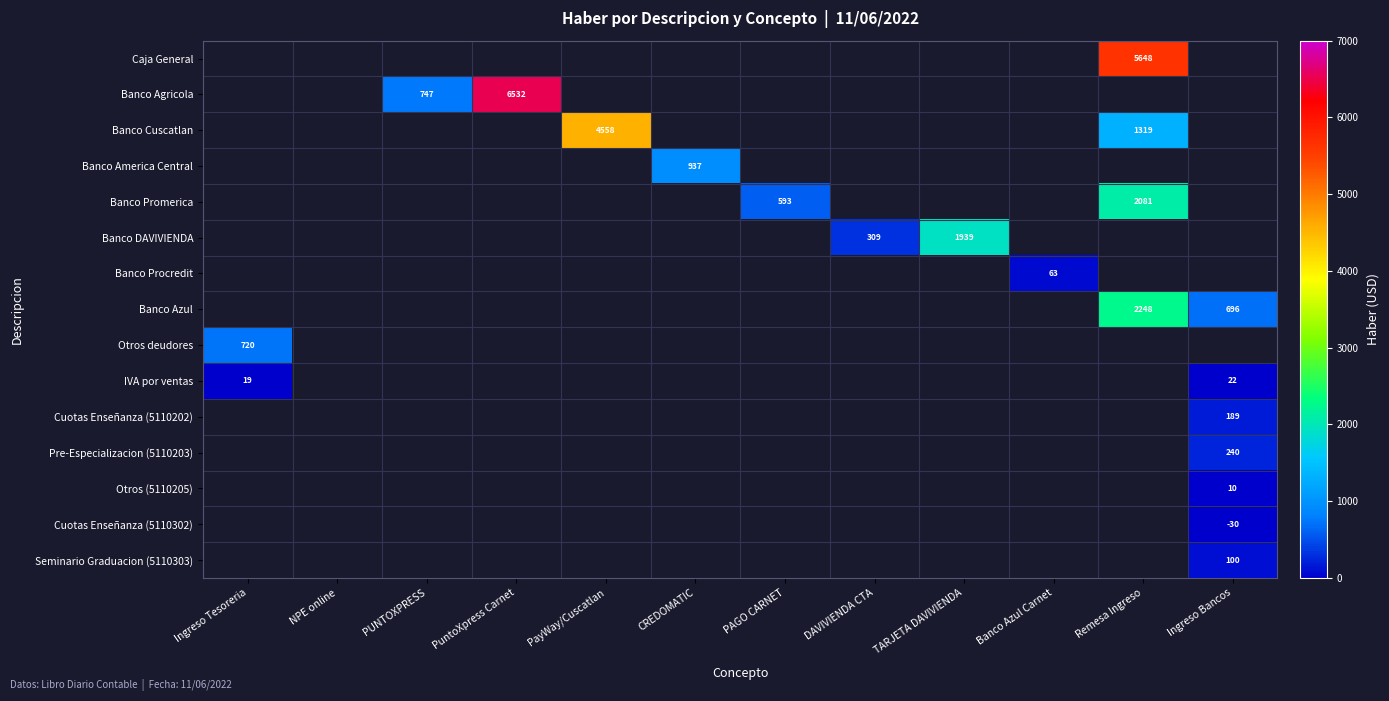

The value of IVA por ventas at Ingreso Bancos is 22. True or false?

True